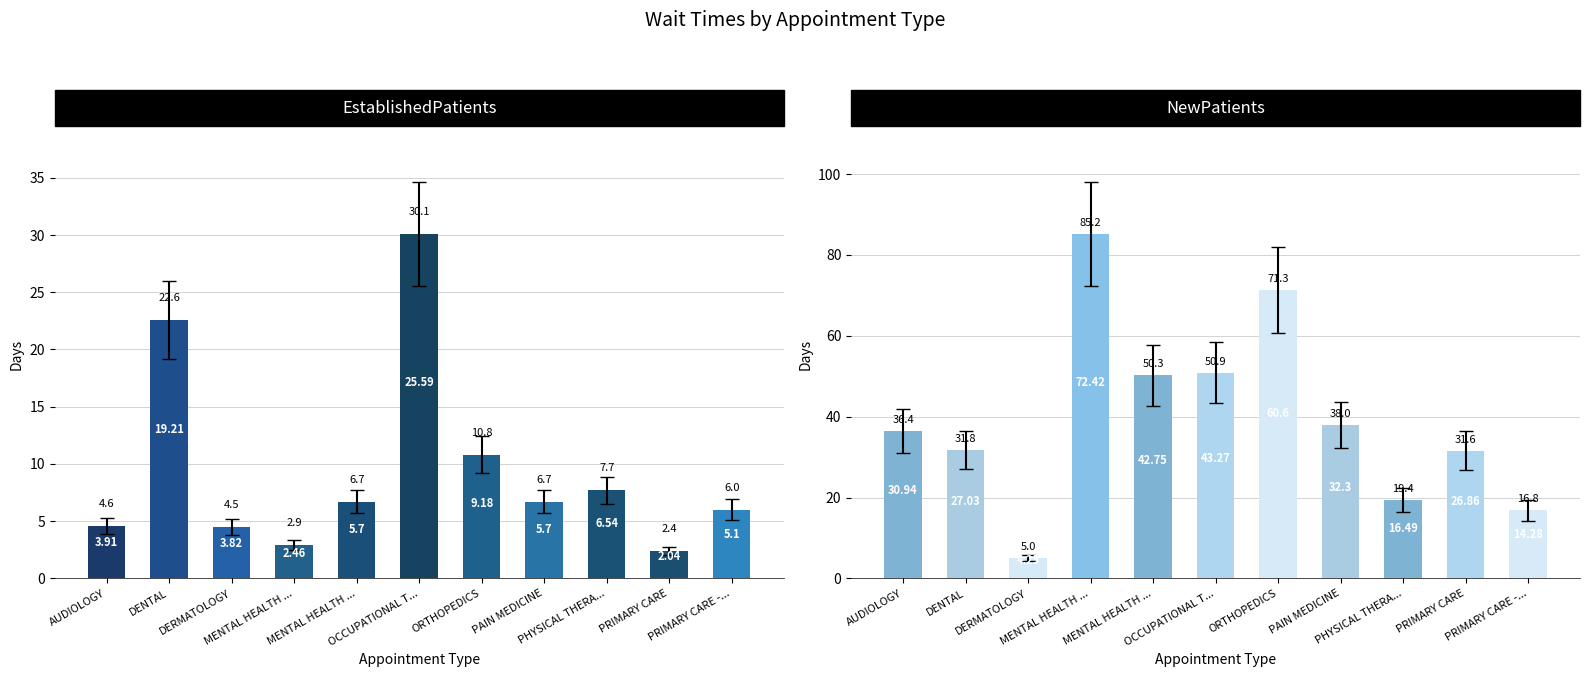

How many groups of bars are there?

11